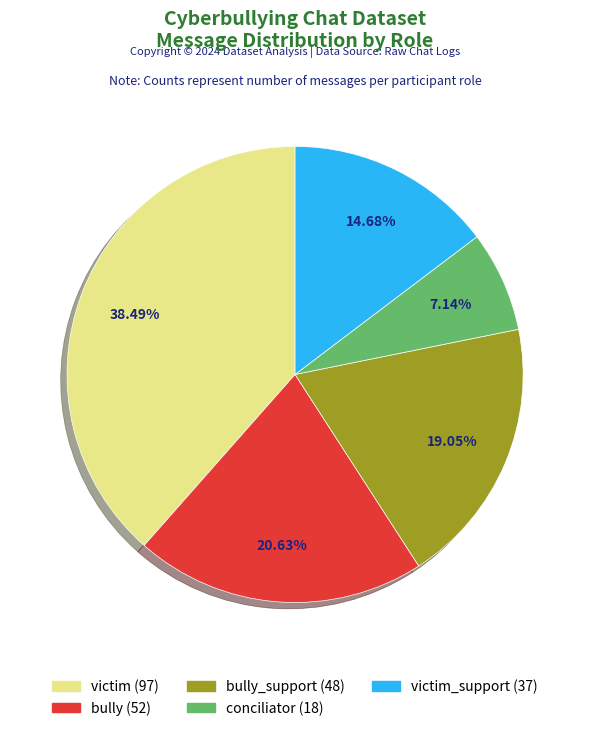

How many slices are in this pie chart?

5